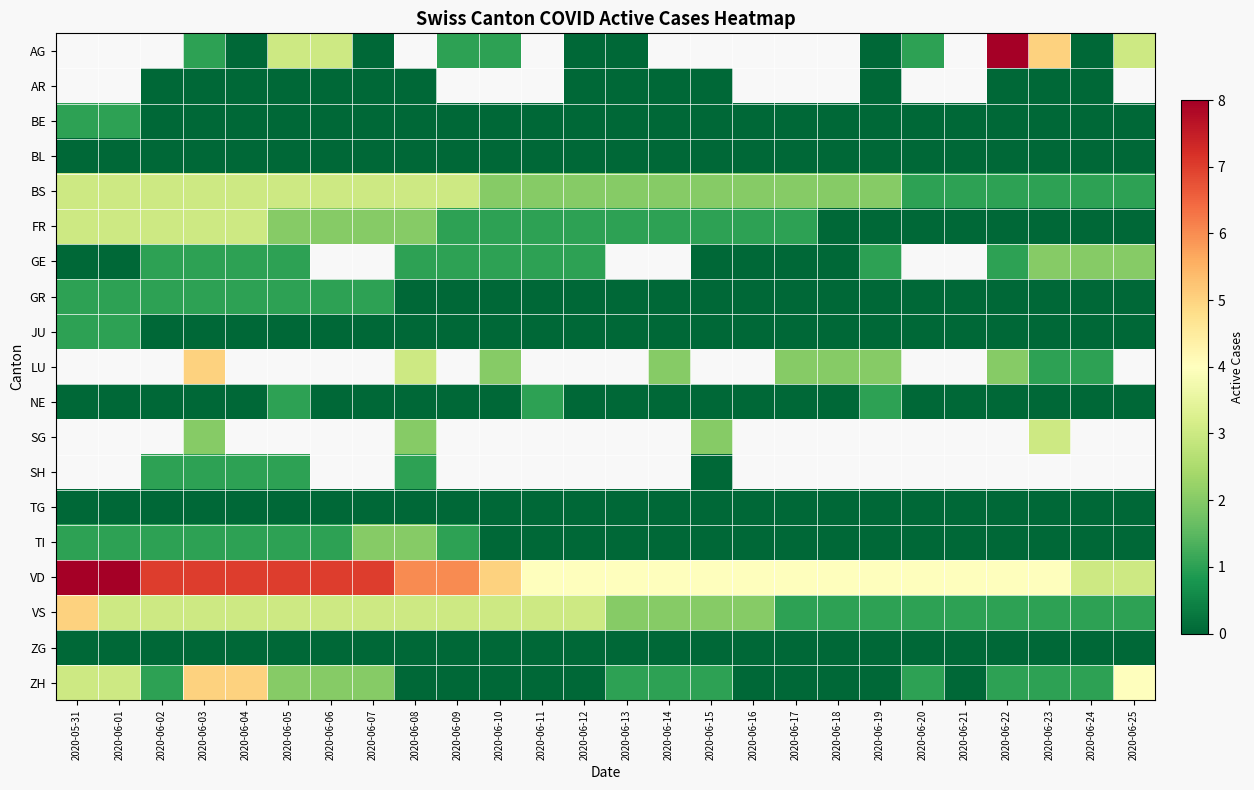

At which label is BS closest to 2?

2020-06-10